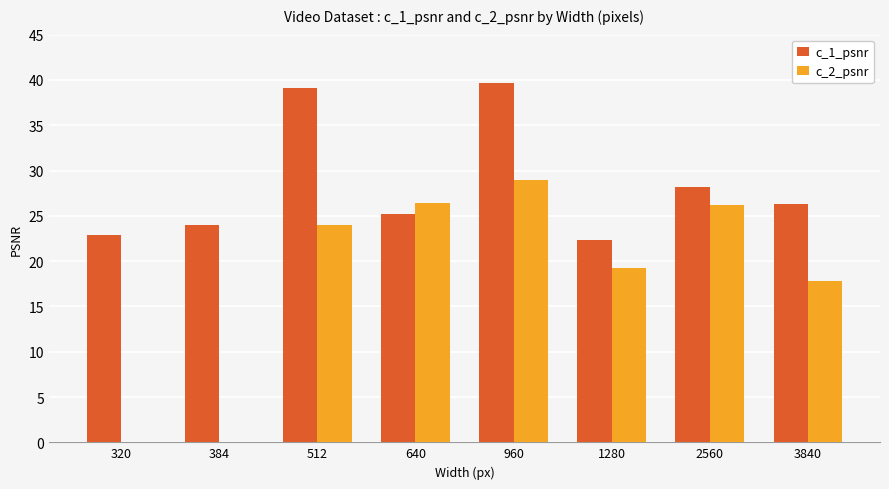

How many distinct data groups are displayed?

2